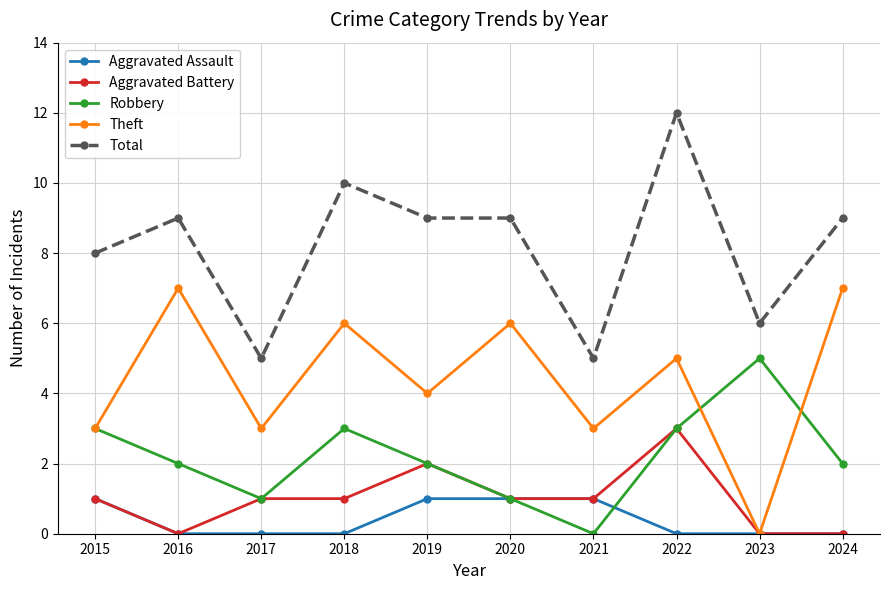

True or false: Aggravated Battery and Total intersect in this chart.

False